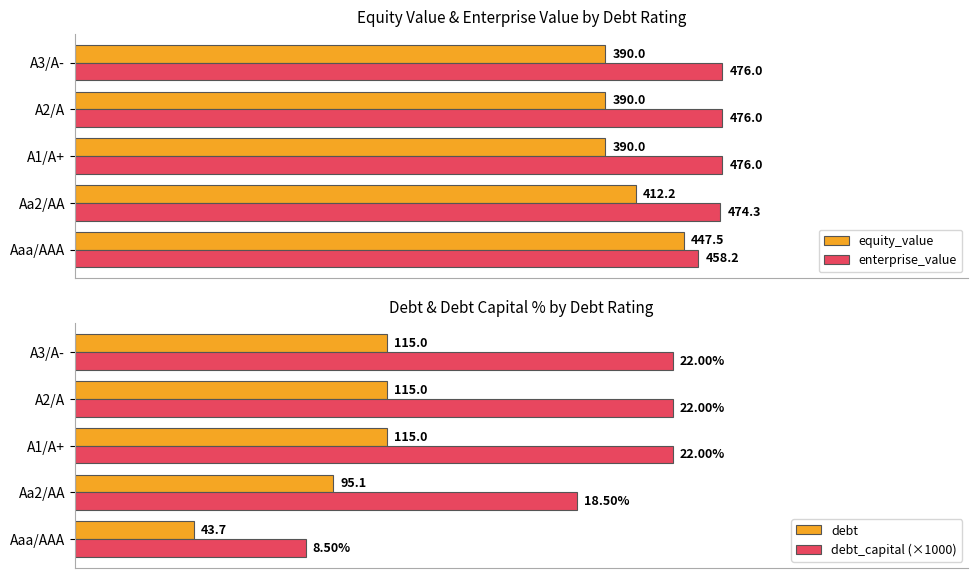

List the series in order of their overall mean, highest first.

enterprise_value, equity_value, debt_capital (×1000), debt